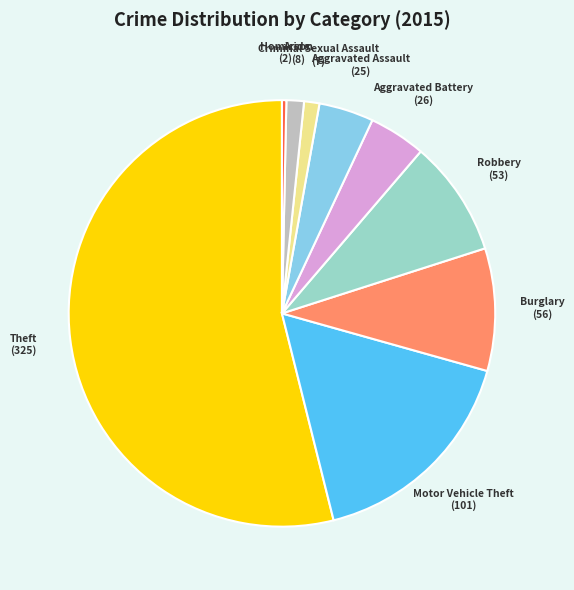

Which category has the smallest portion of the pie?

Homicide